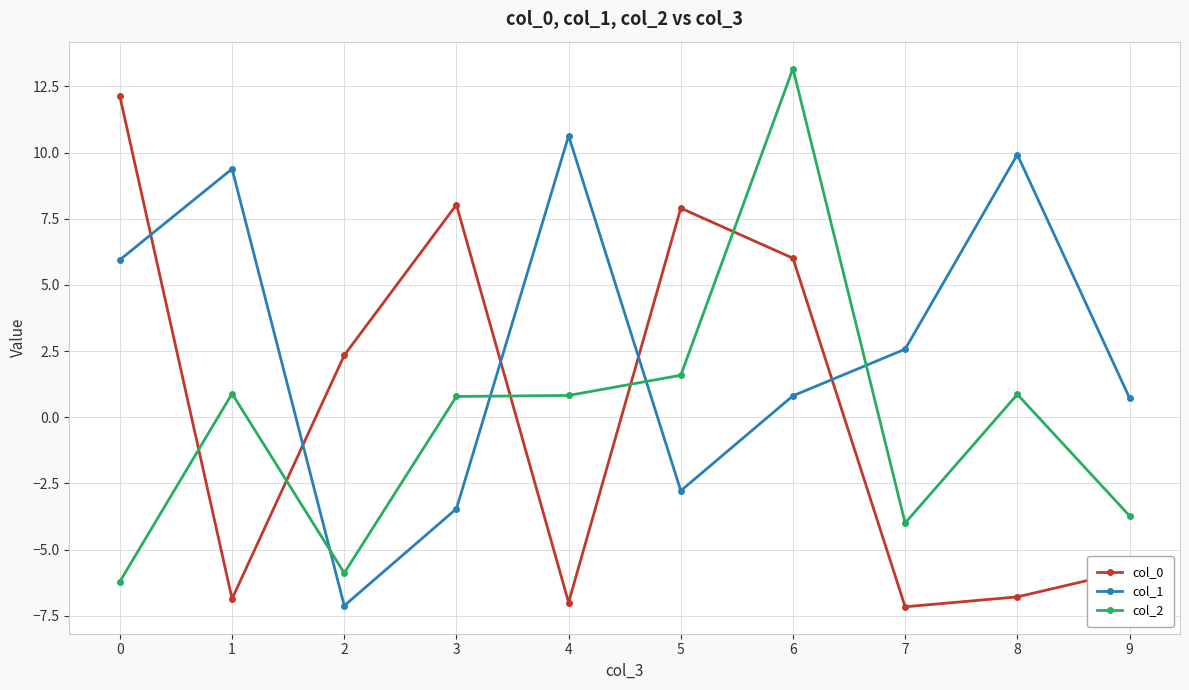

In col_1, how many points are lower than both neighbors (excluding endpoints)?

2